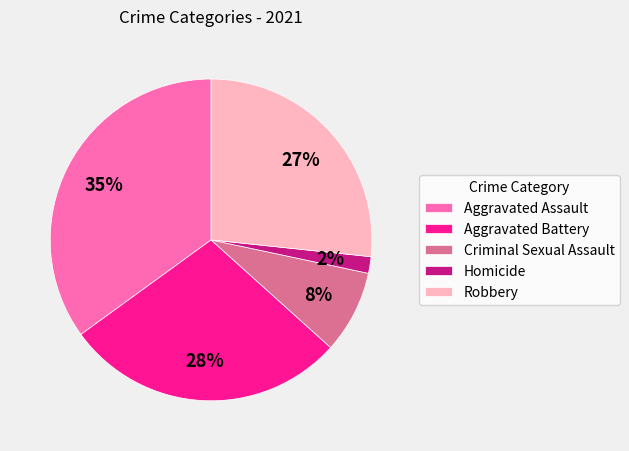

Does Robbery account for over 50% of the chart?

No